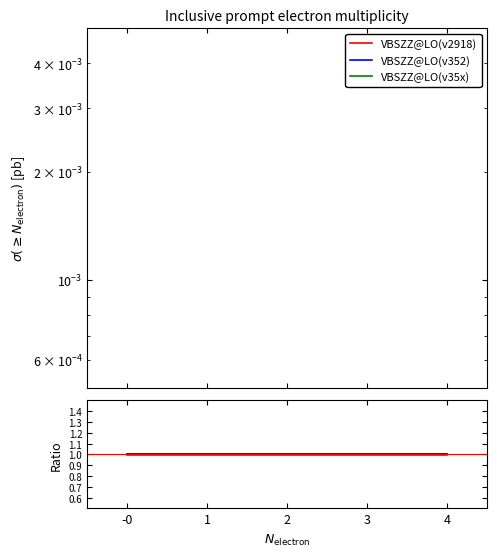

Rank the series by their average value, from highest to lowest.

VBSZZ@LO(v352), VBSZZ@LO(v2918), VBSZZ@LO(v35x)